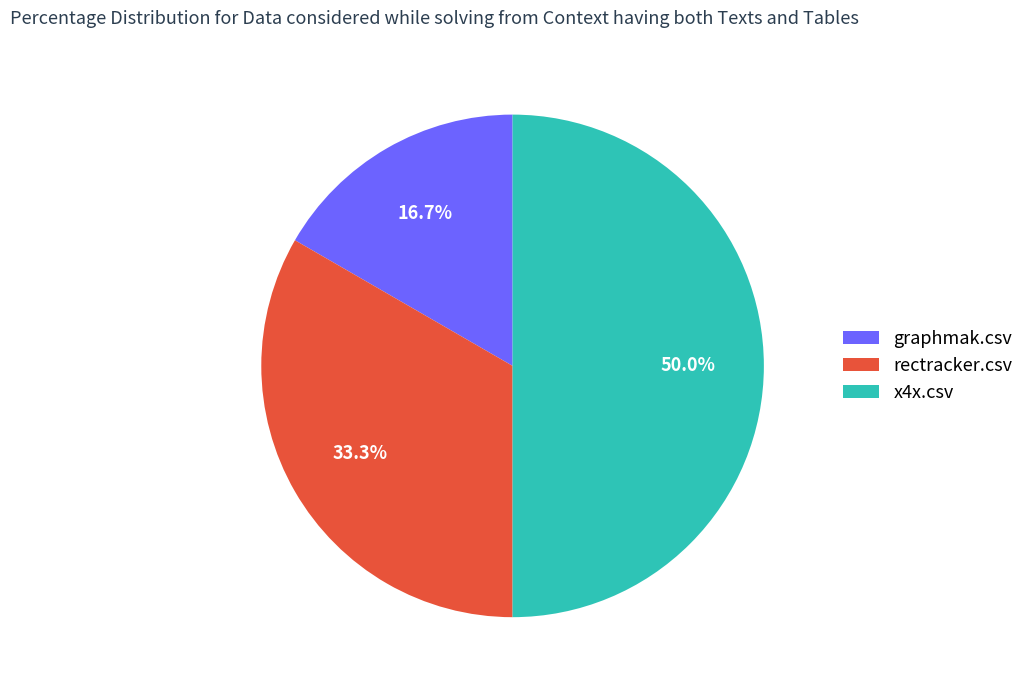

Which category has the biggest portion of the pie?

x4x.csv